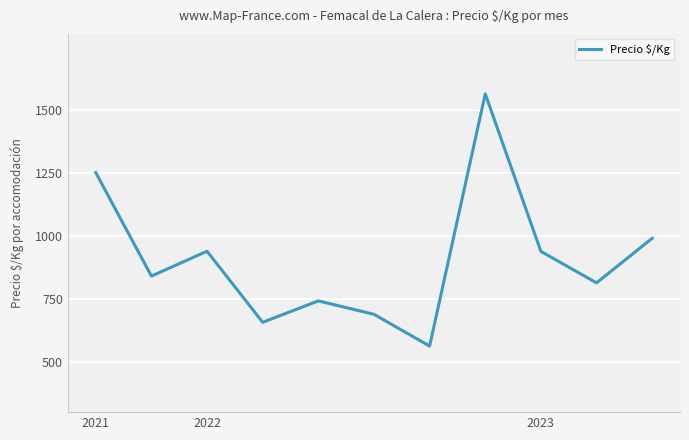

What is the difference between the maximum and minimum values?

1000.0